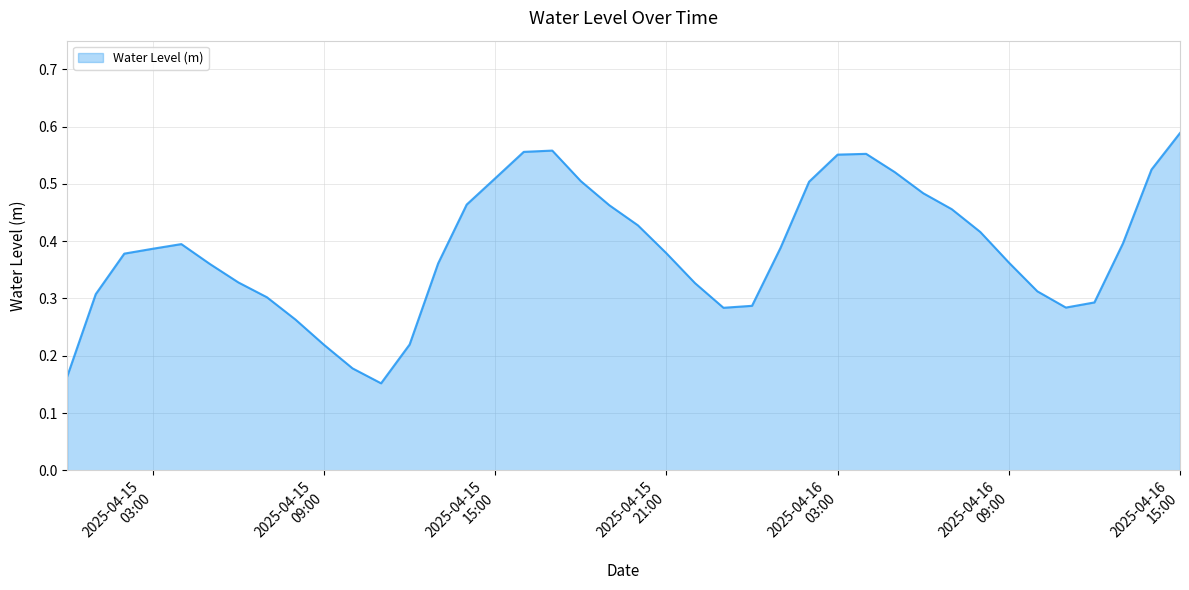

How many lines are shown in the chart?

1